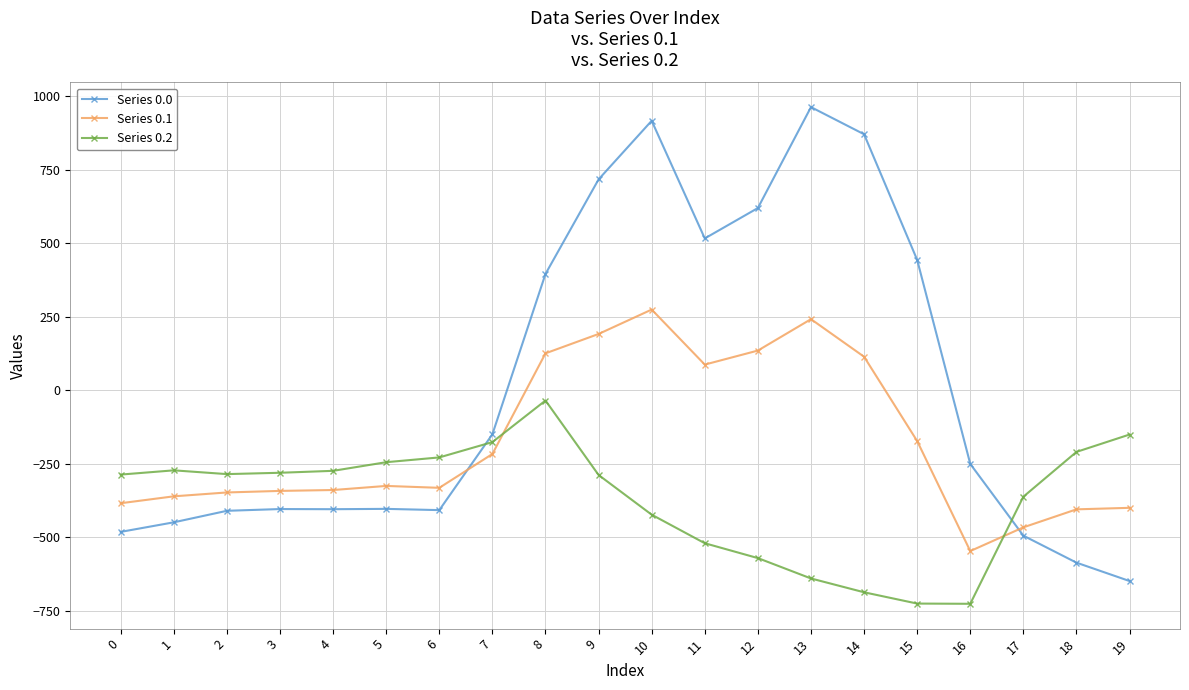

What is the total value across all series at 17?

-1323.8